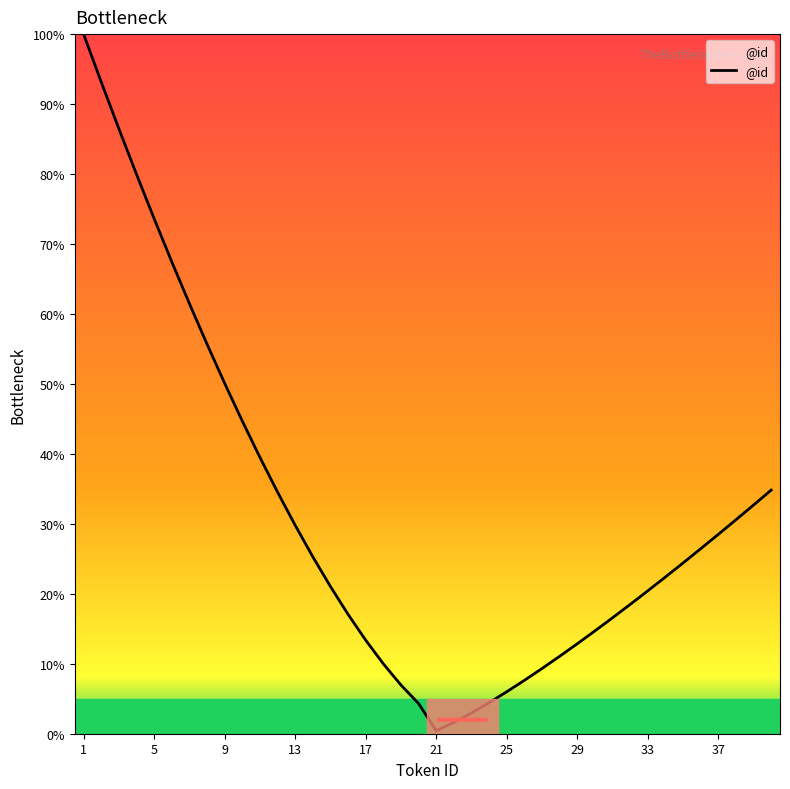

What is the greatest value displayed?

100.0